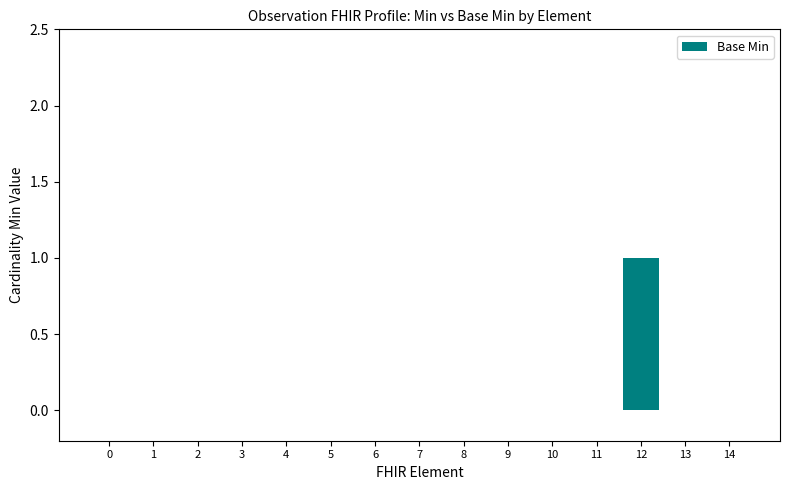

How many categories are shown in the chart?

15